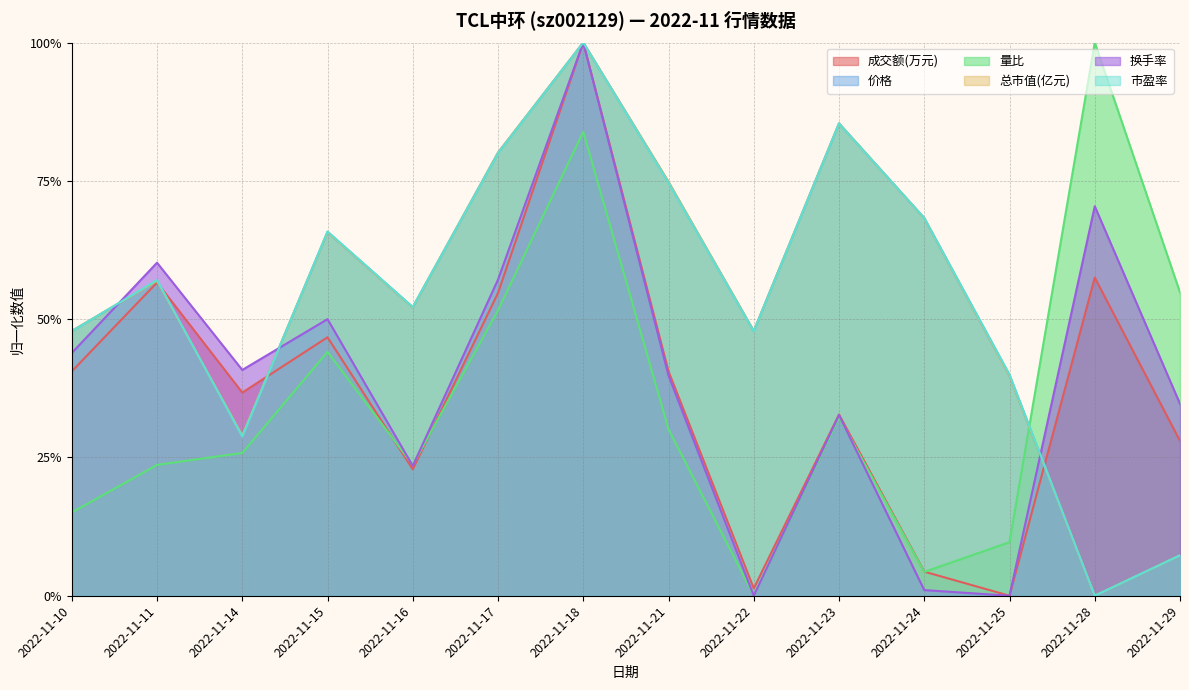

What is the difference between the maximum and second lowest values in the 总市值(亿元) series?

0.9